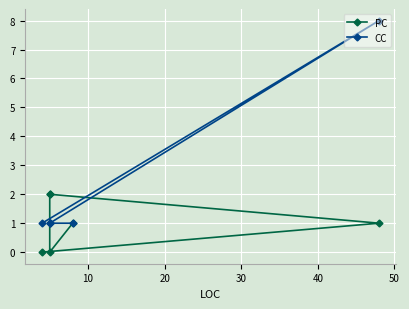

Between which two adjacent categories do PC and CC first intersect?

10 and 20